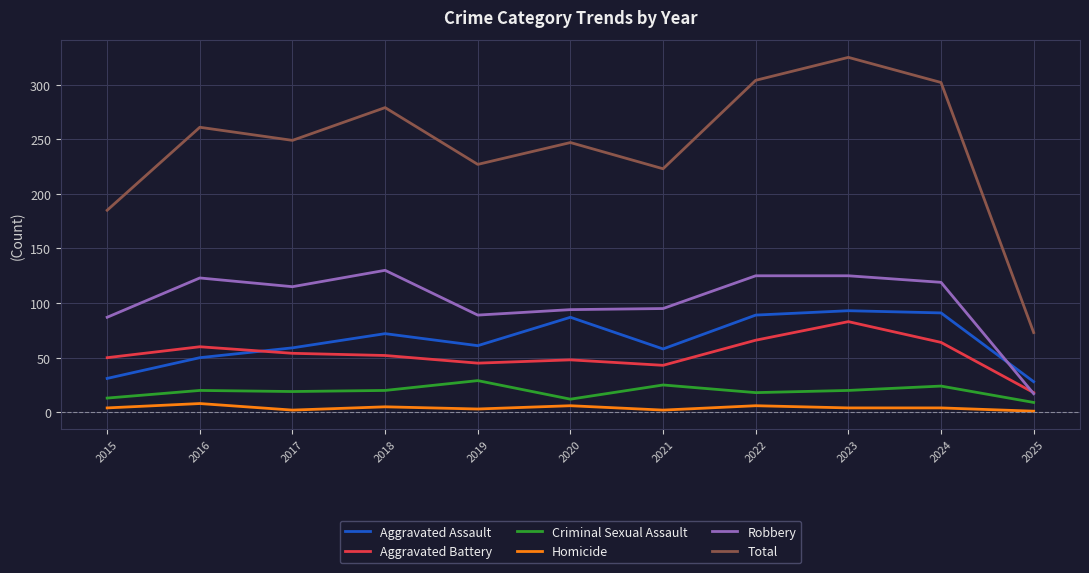

At which label does Total reach its peak?

2023